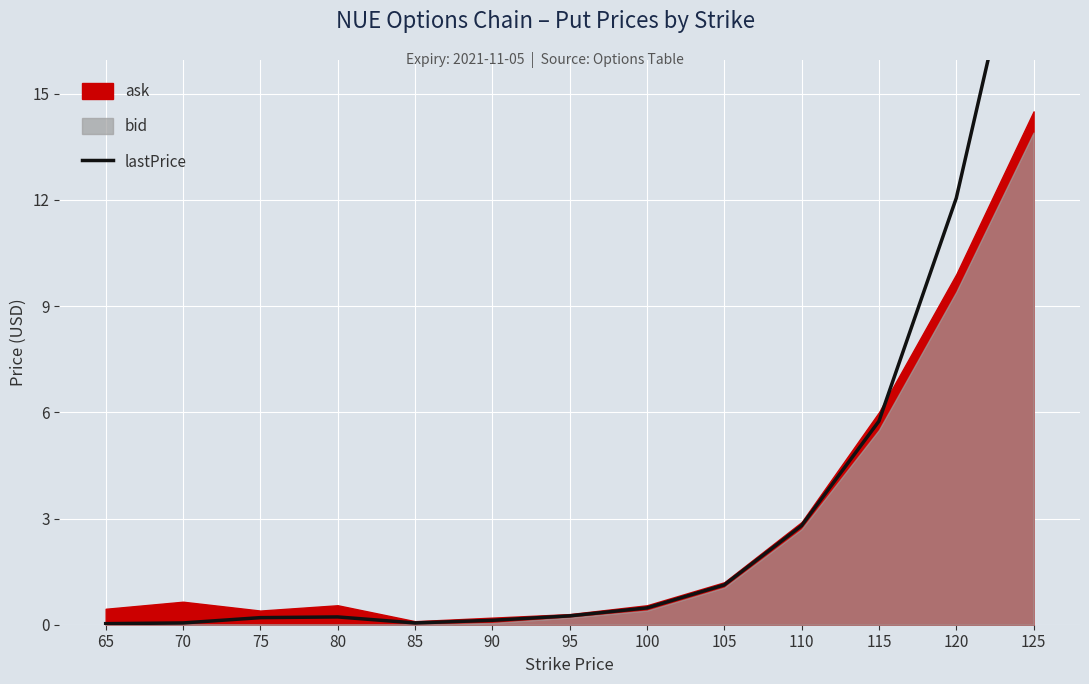

What is the value of the 10th point from the left?

2.8